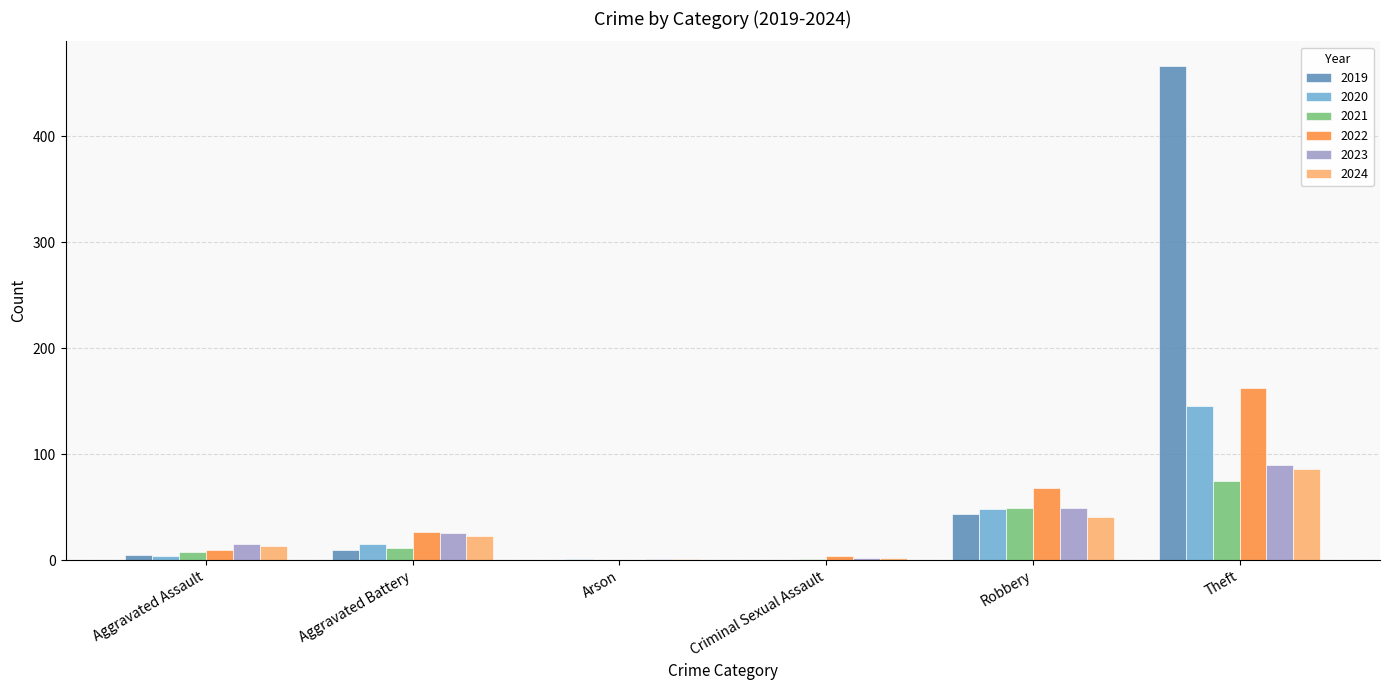

Count the number of categories in the chart.

6